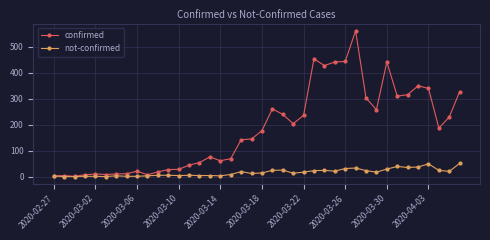

What is the maximum value for not-confirmed?

51